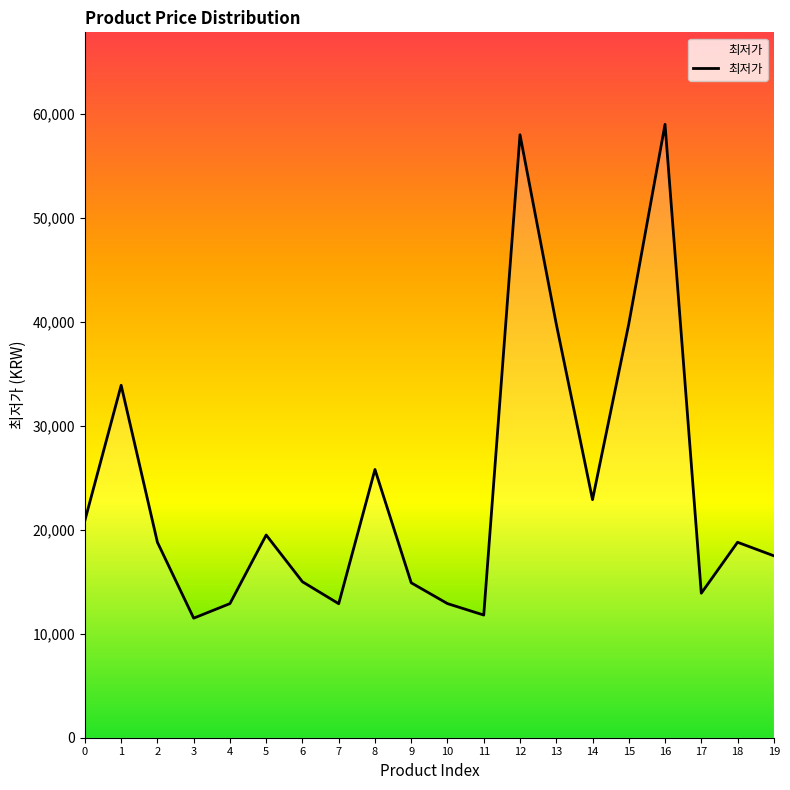

Which has a higher value, 14 or 8?

8